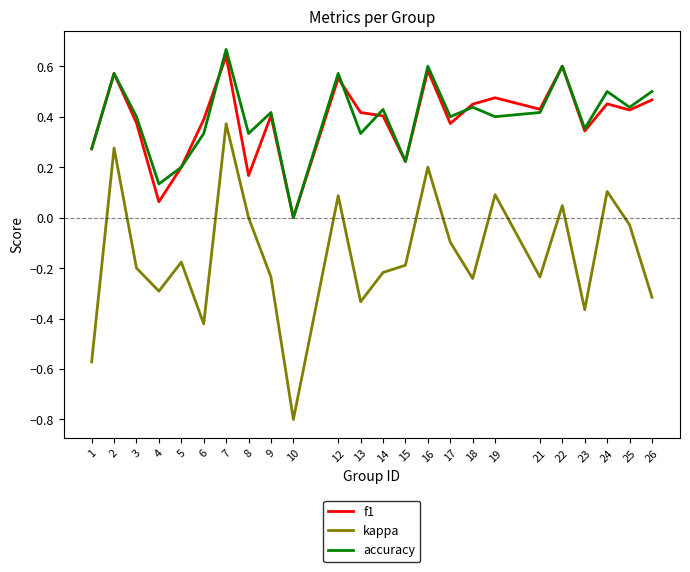

The value of kappa at 6 is -0.7. True or false?

False